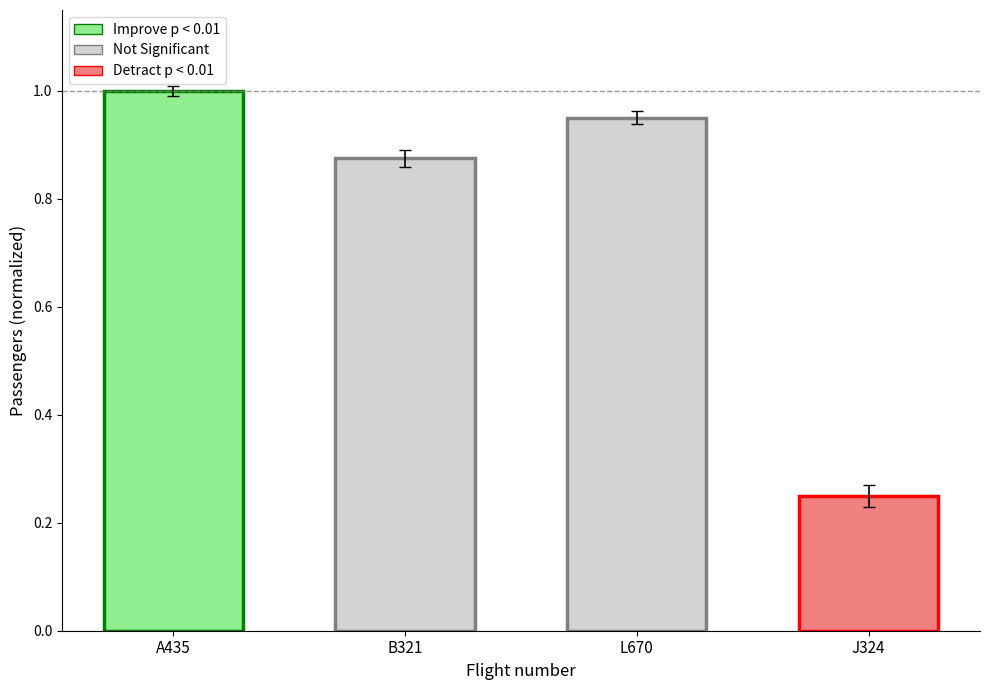

How many data points does each series have?

4